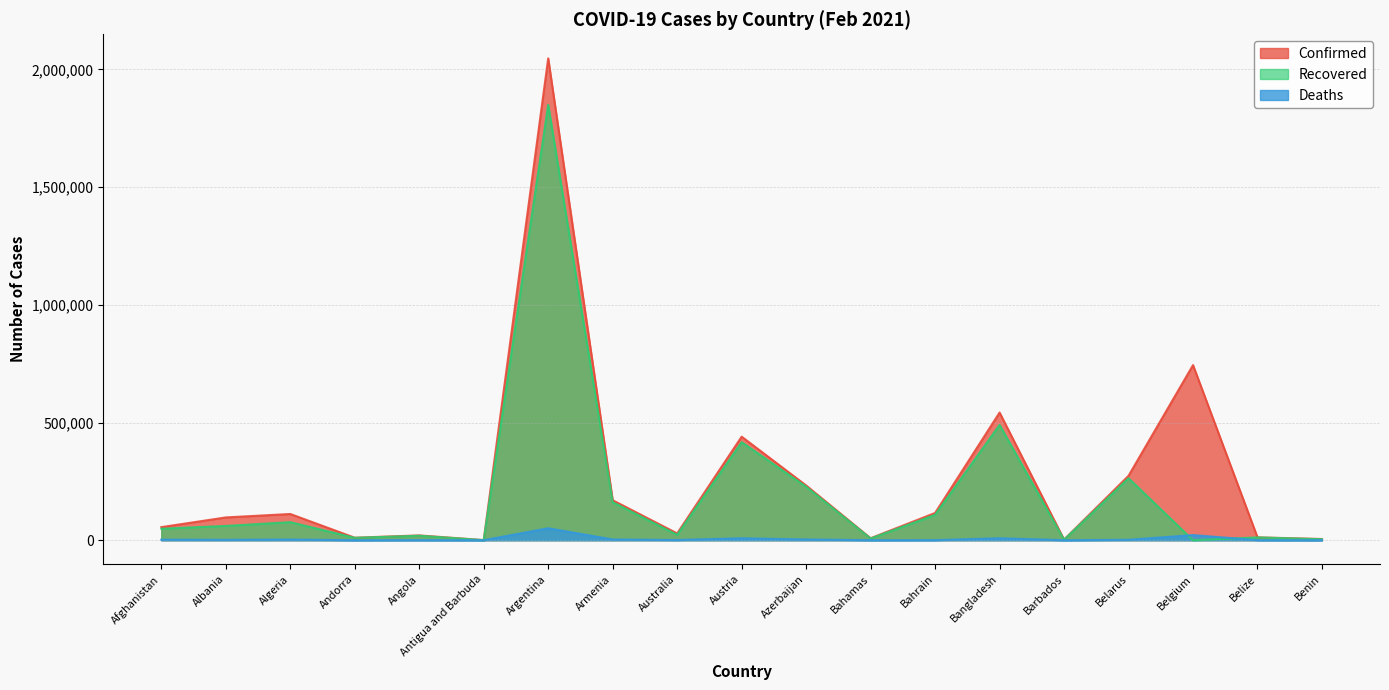

What is the label of the 15th point from the left?

Barbados